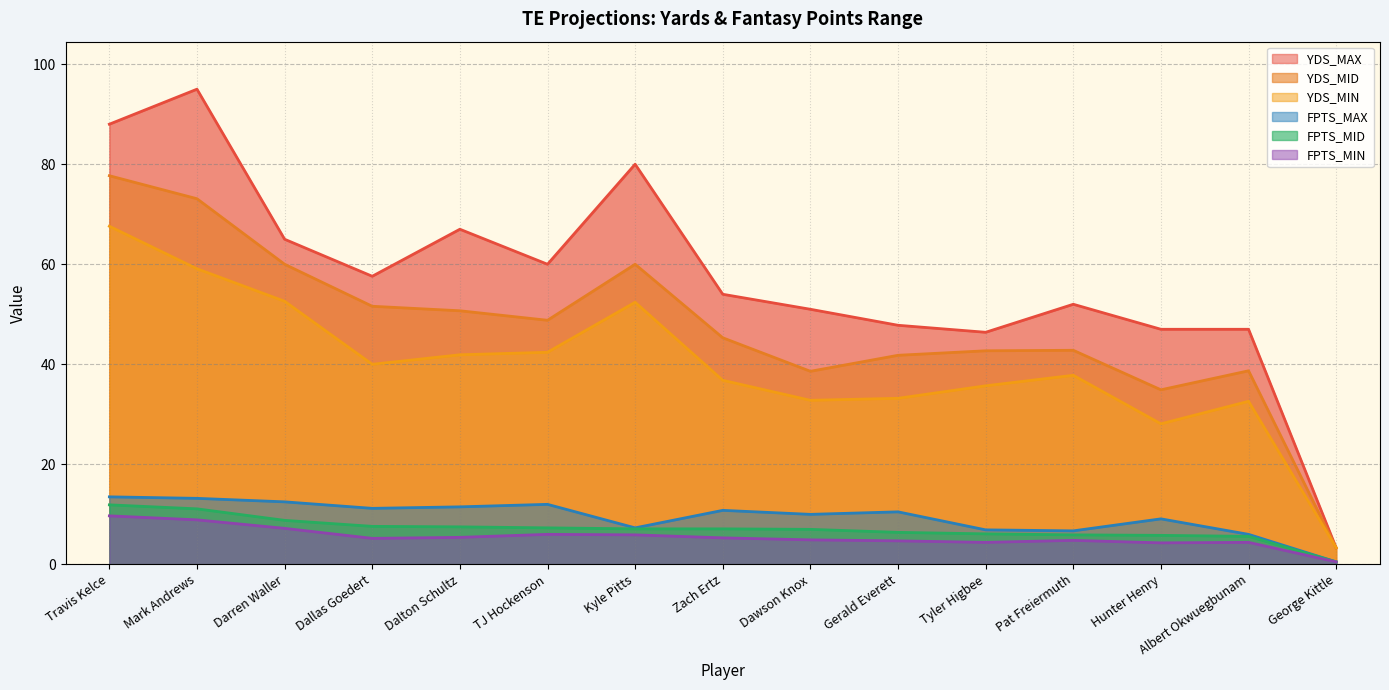

What is the spread (max minus min) of values at Gerald Everett?

43.1